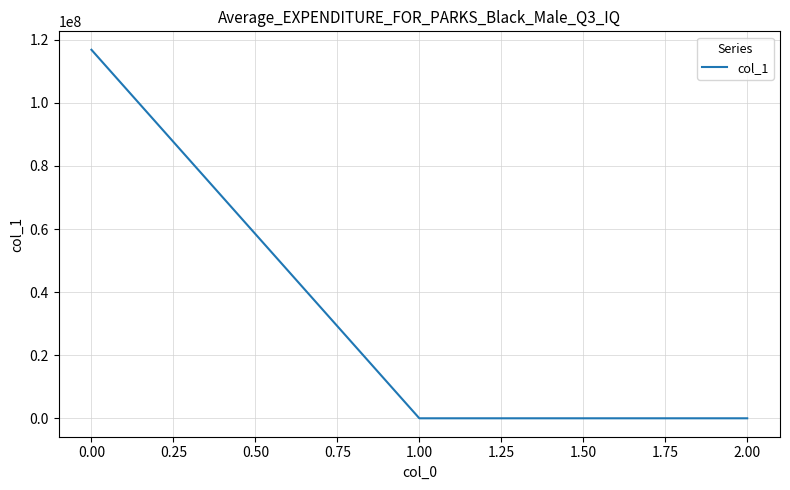

What is the minimum value shown in the chart?

-7.4